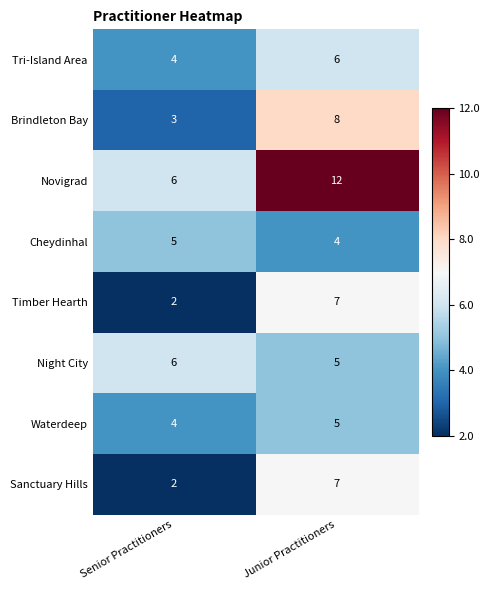

Rank the categories by Sanctuary Hills value from lowest to highest.

Senior Practitioners, Junior Practitioners